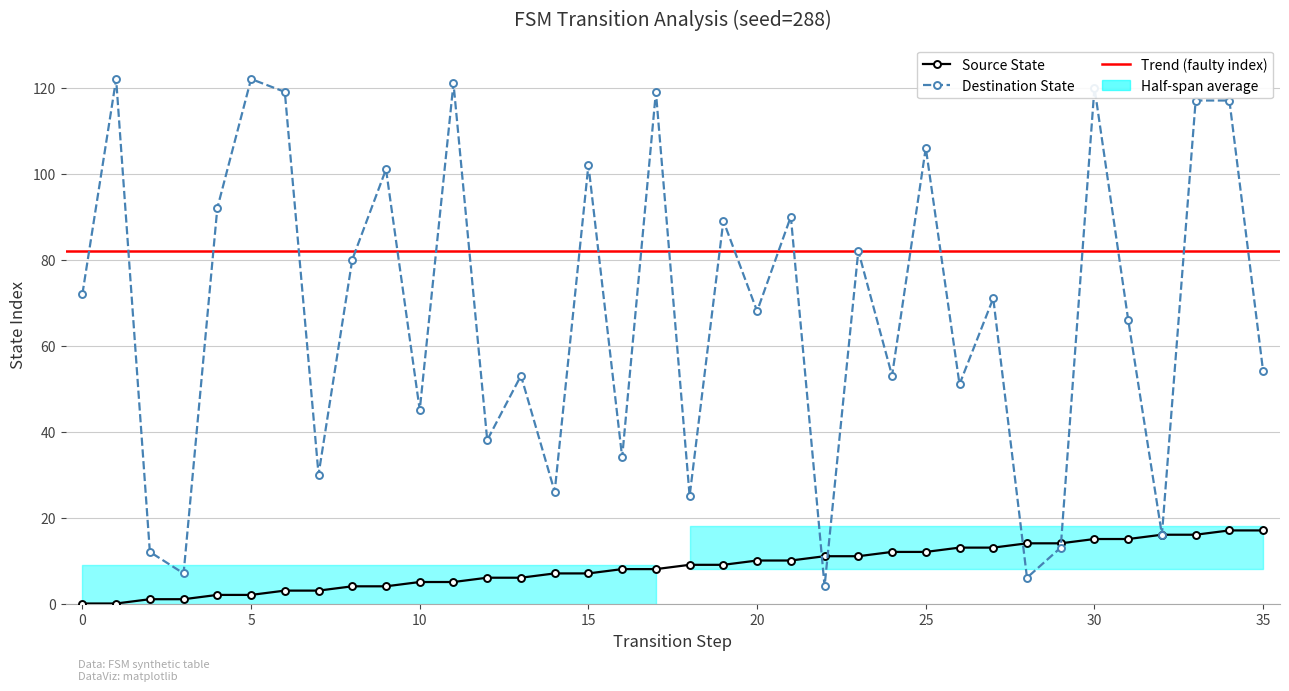

Where do source_state and destination_state first cross each other?

21 and 22